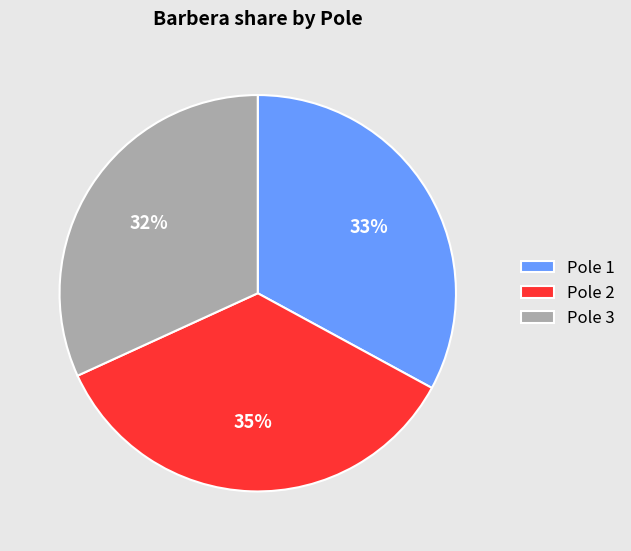

To the nearest percent, what is the difference between the largest and smallest slice percentages?

3%